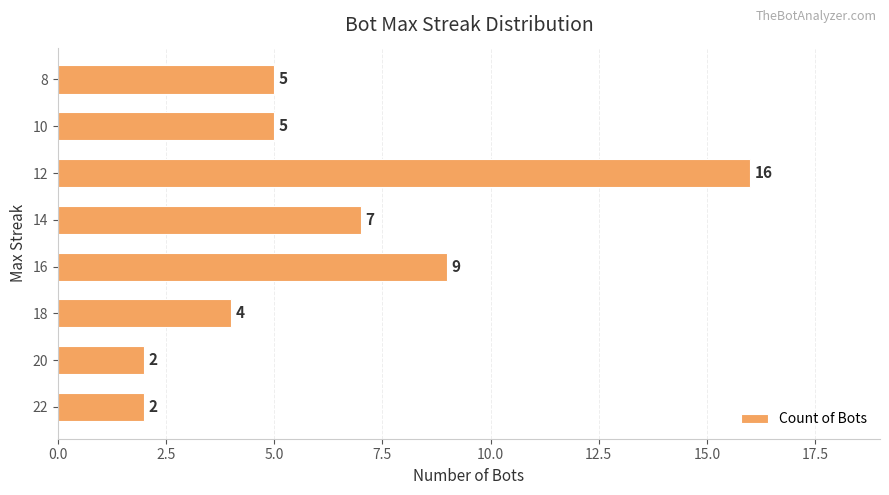

The value at 16 is 4. True or false?

False